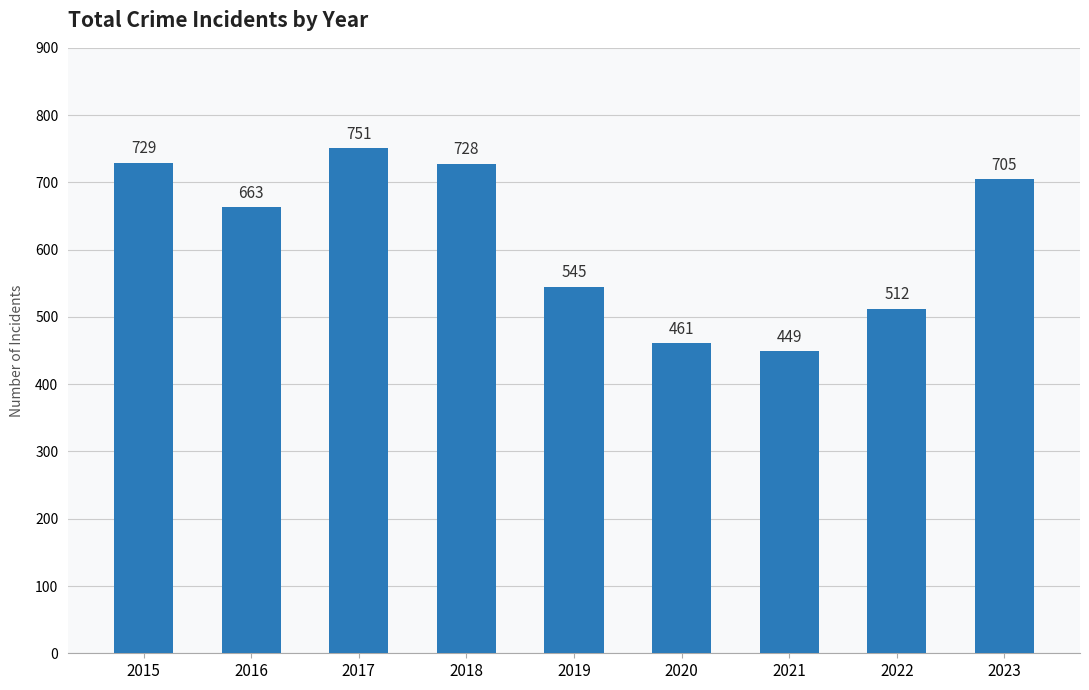

What is the difference between the values at 2018 and 2019?

183